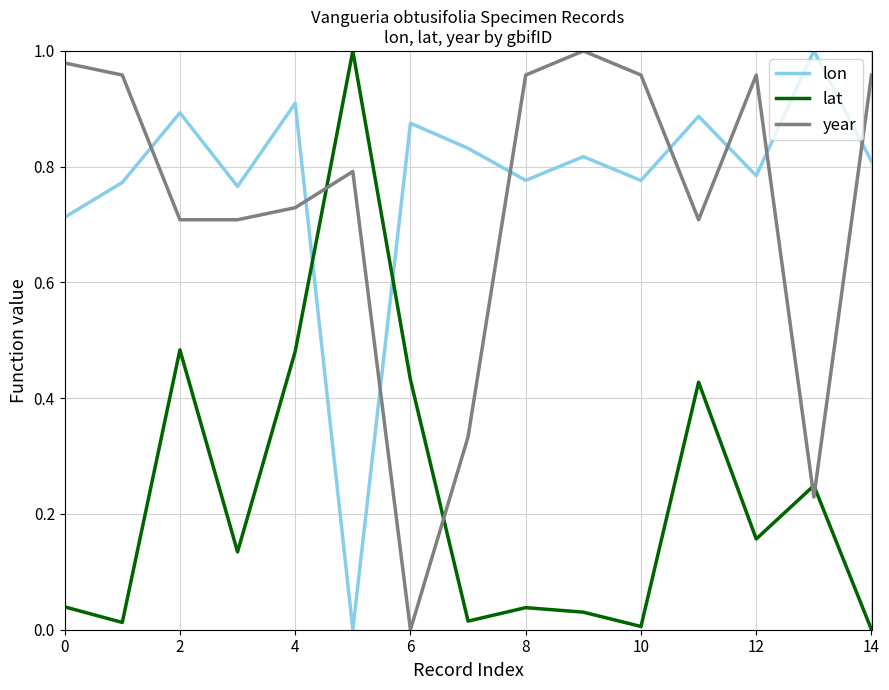

Which series has the largest total across all categories?

lon